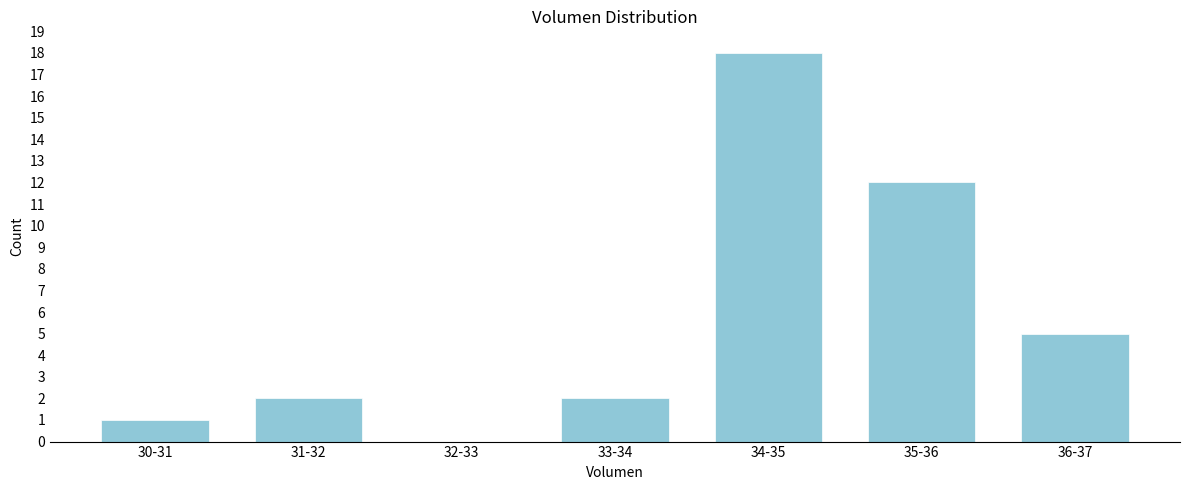

Reading left to right, what are all the values shown in this chart?

30-31=1	31-32=2	32-33=0	33-34=2	34-35=18	35-36=12	36-37=5